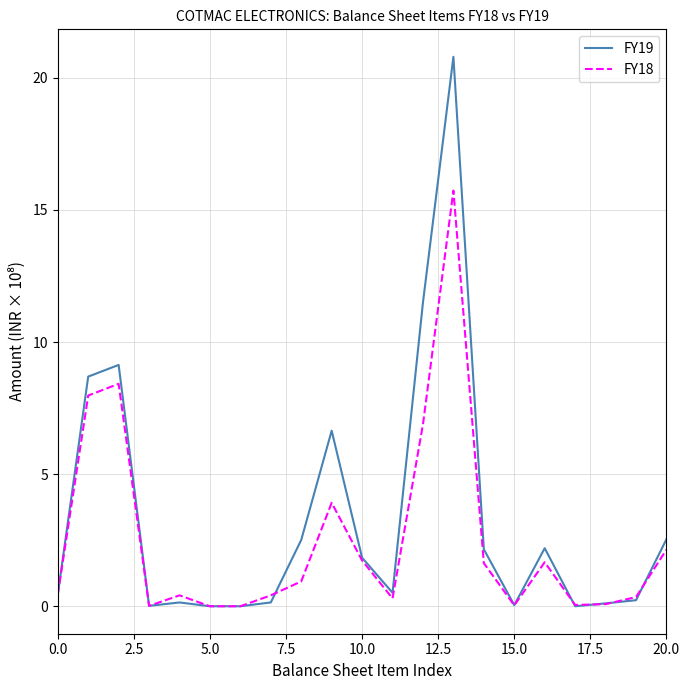

What is the highest value of the FY19 series?

20.8